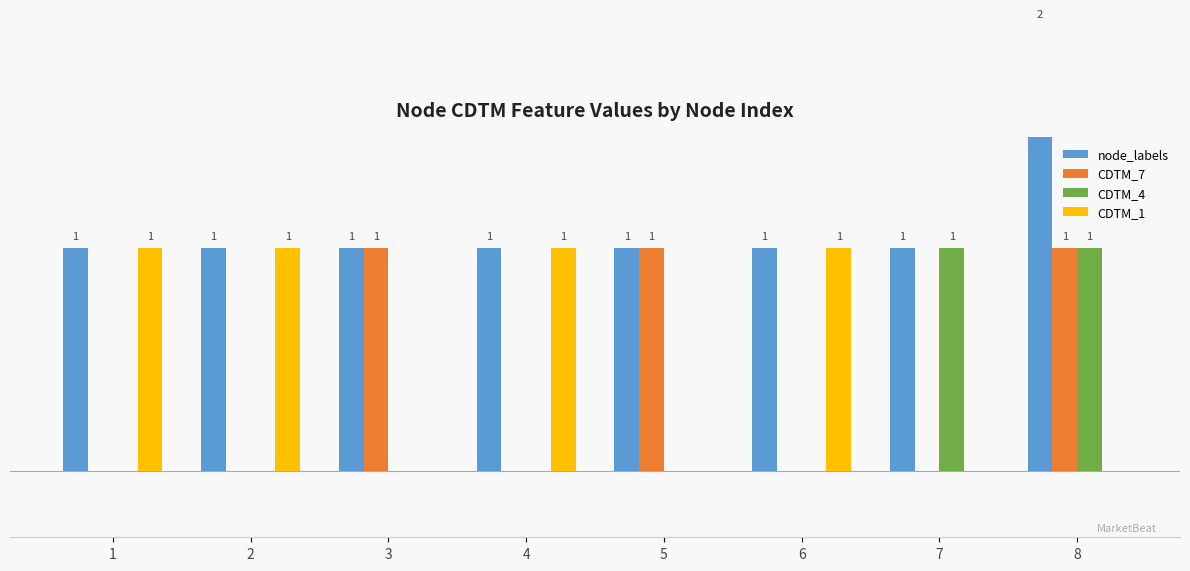

Reading left to right, list all the values displayed in this chart.

node_labels: 1	1	1	1	1	1	1	2
CDTM_7: 0	0	1	0	1	0	0	1
CDTM_4: 0	0	0	0	0	0	1	1
CDTM_1: 1	1	0	1	0	1	0	0